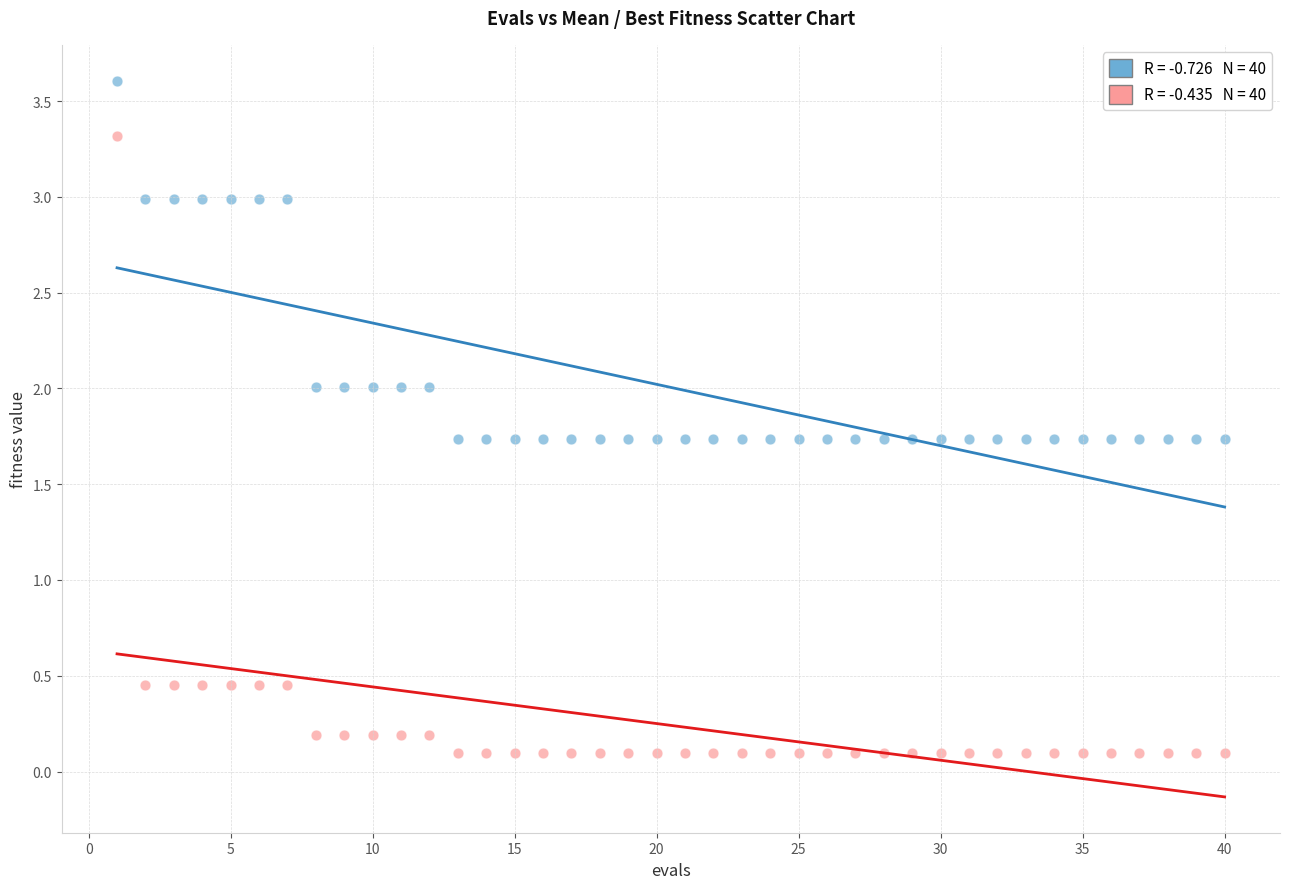

Across all data points, what is the range of Y values (max minus min)?

3.5